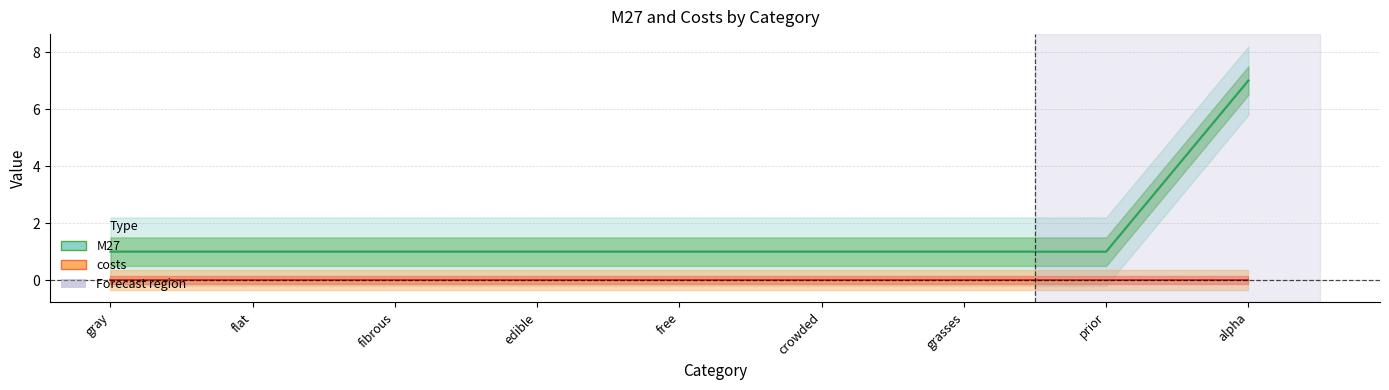

Does the chart have visible grid lines?

Yes